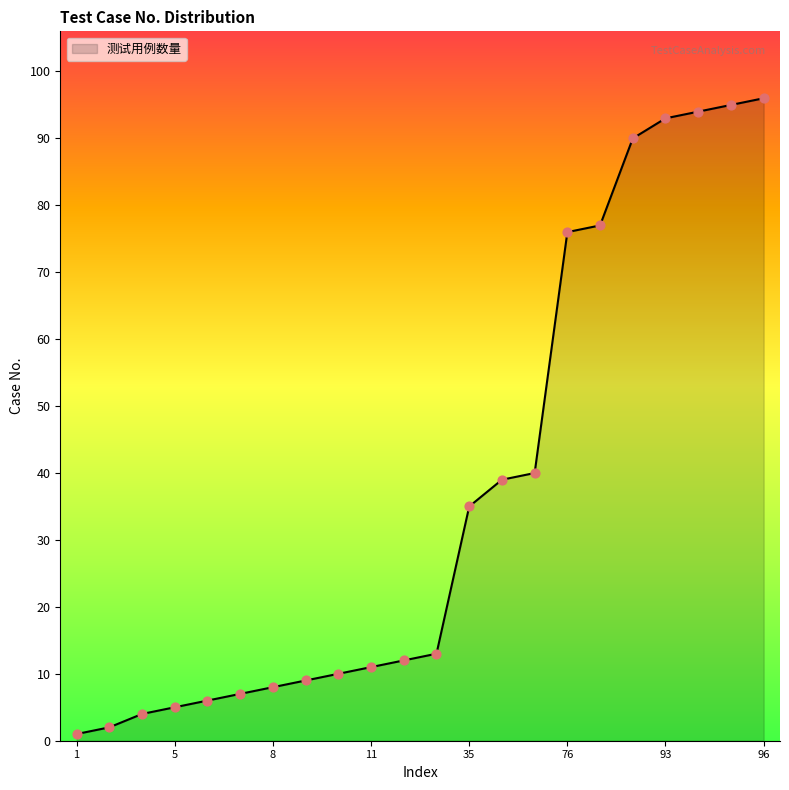

What is the greatest value displayed?

96